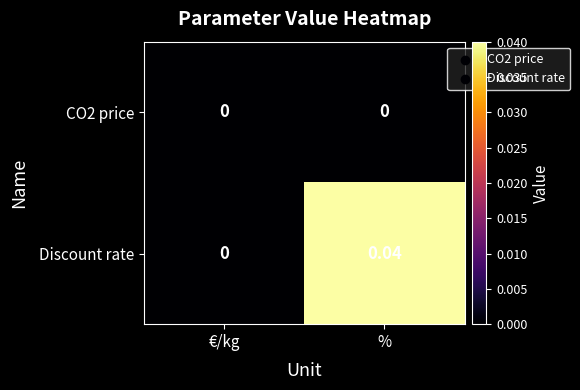

Which series has the largest total across all categories?

Discount rate